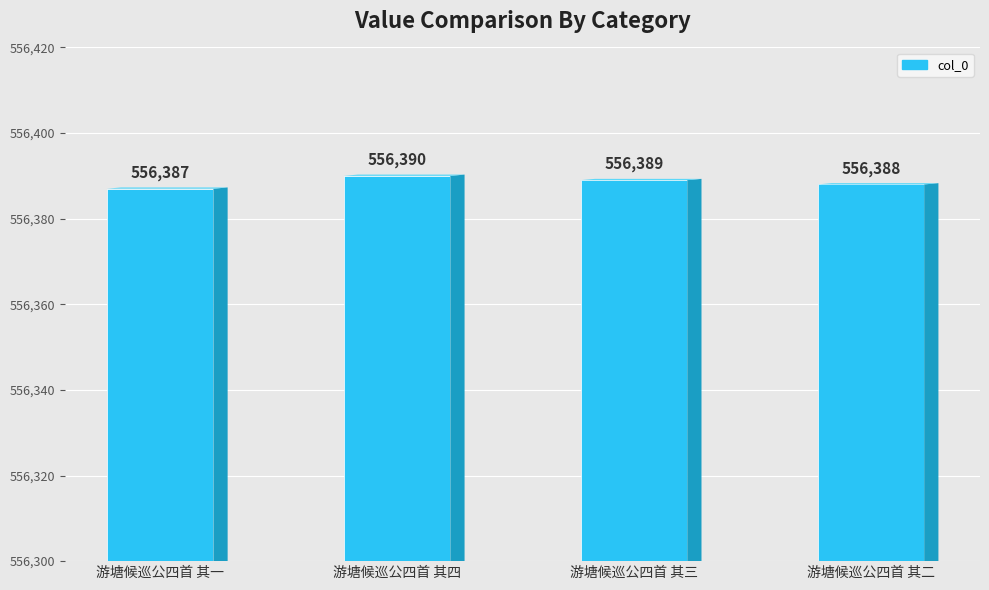

Rank the categories by value from highest to lowest.

游塘候巡公四首 其四, 游塘候巡公四首 其三, 游塘候巡公四首 其二, 游塘候巡公四首 其一